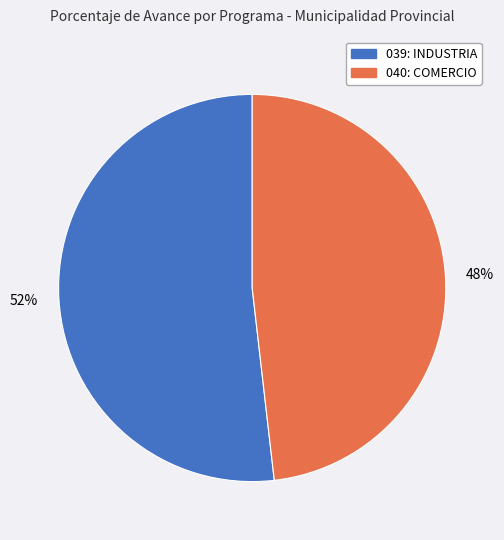

How many slices are in this pie chart?

2